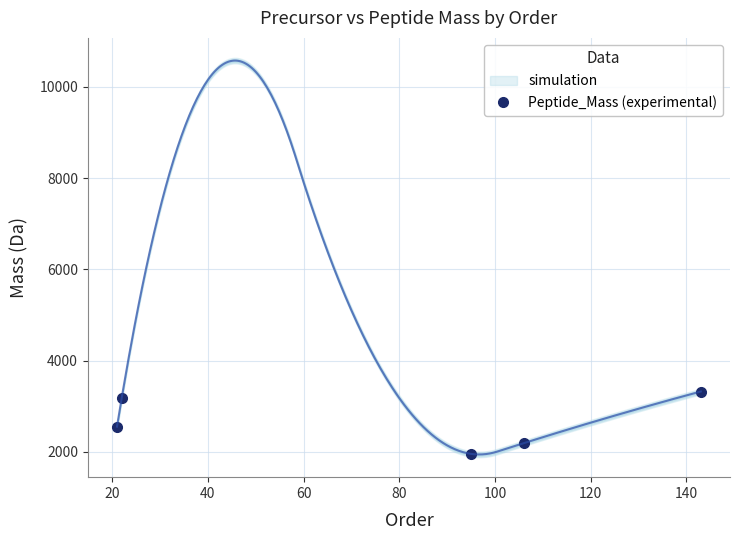

Count the number of categories in the chart.

5